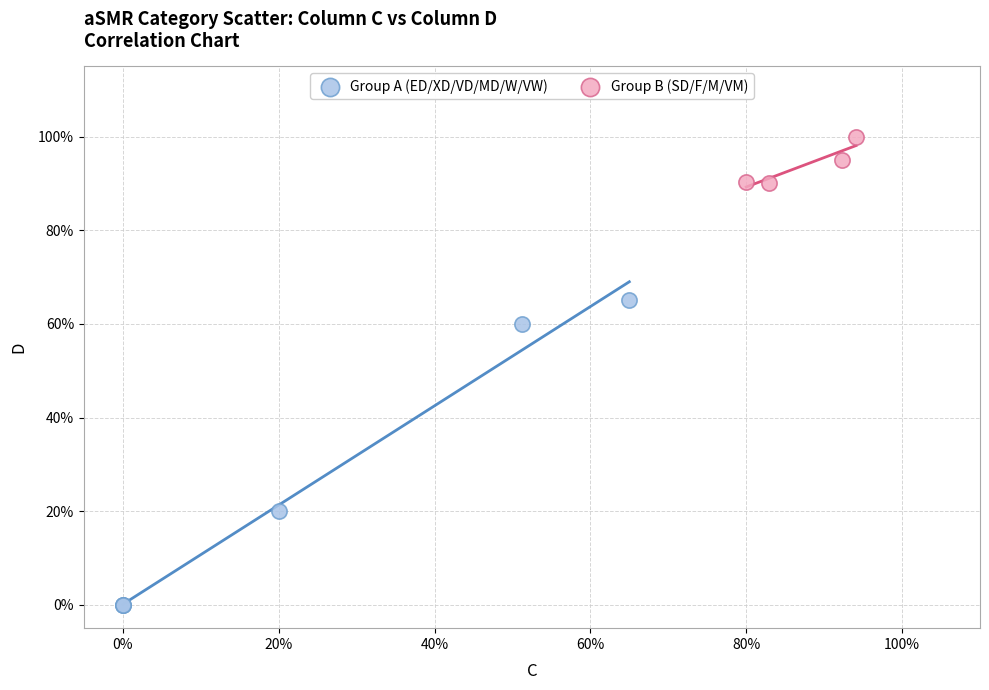

What are all the series names shown in the legend?

Group A (ED/XD/VD/MD/W/VW), Group B (SD/F/M/VM)